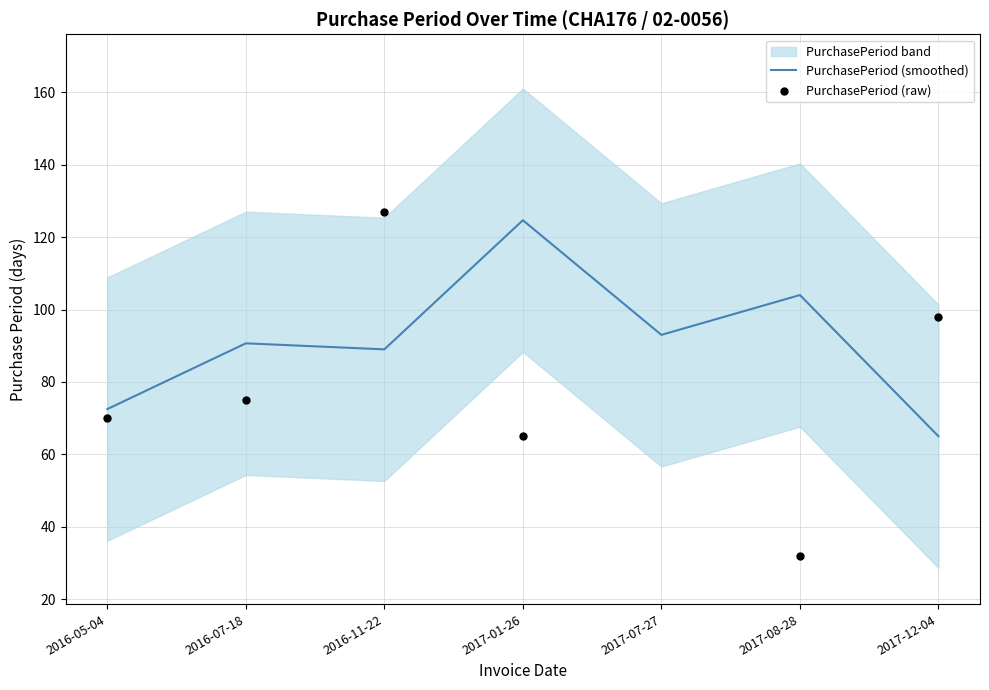

True or false: PurchasePeriod (smoothed) has a value of 124.7 at 2017-01-26.

True